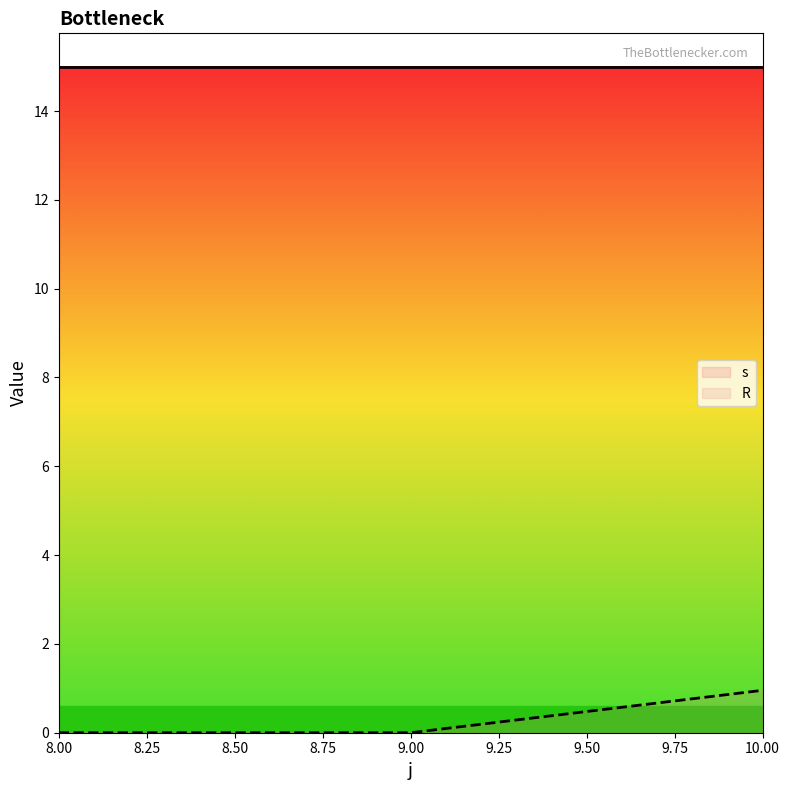

What are all the series names shown in the legend?

s, R